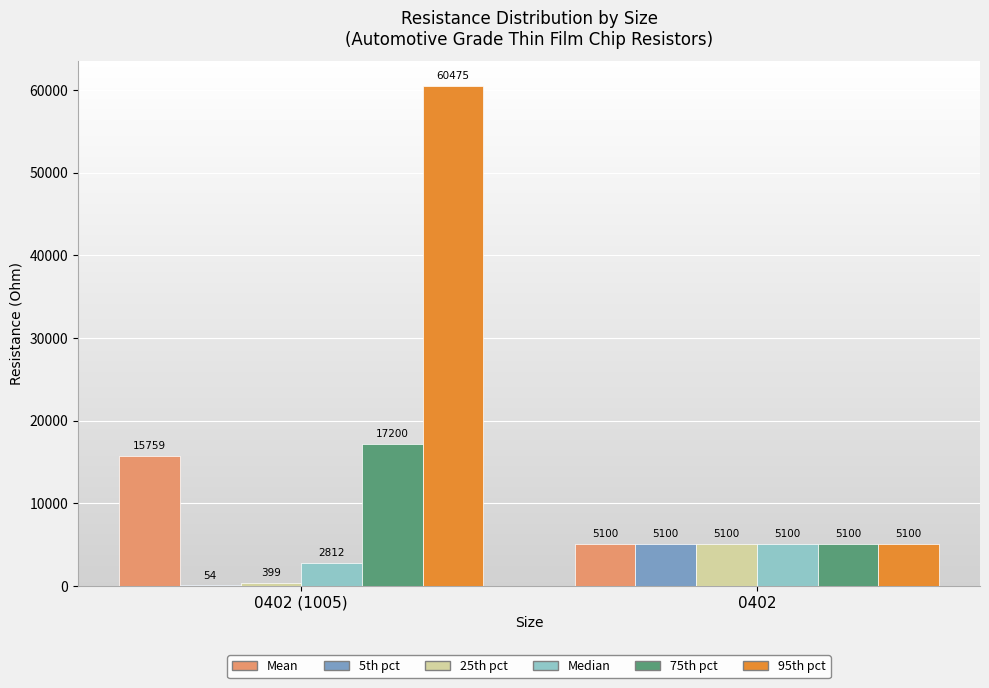

Where does the 95th pct series first go above 60474?

0402 (1005)